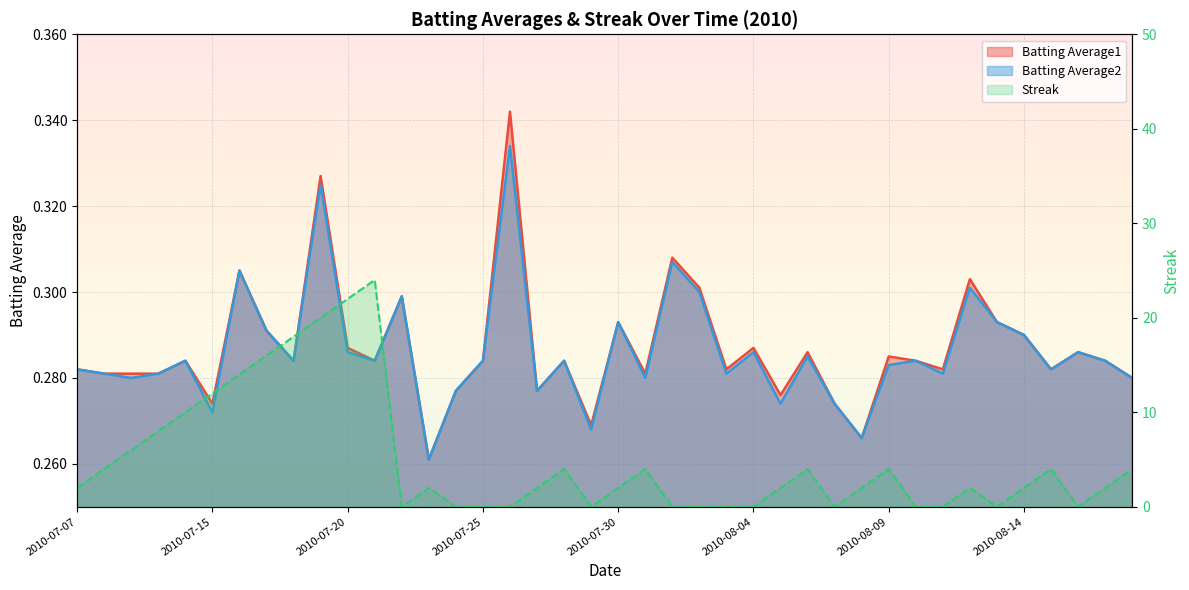

What is the difference between the highest and lowest values at 2010-07-24?

0.3